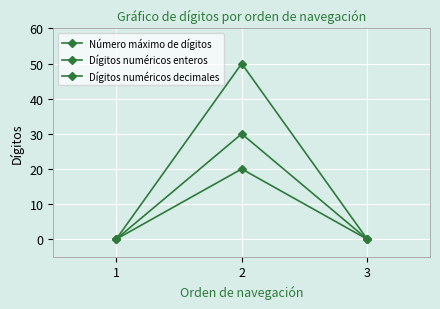

Does the chart have visible grid lines?

Yes